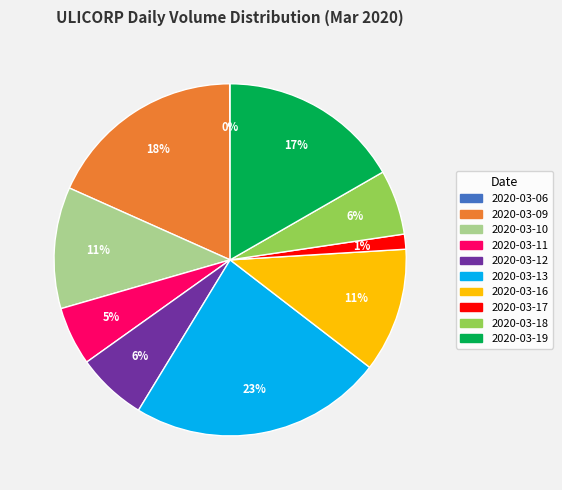

Is 2020-03-18 the majority of the pie?

No